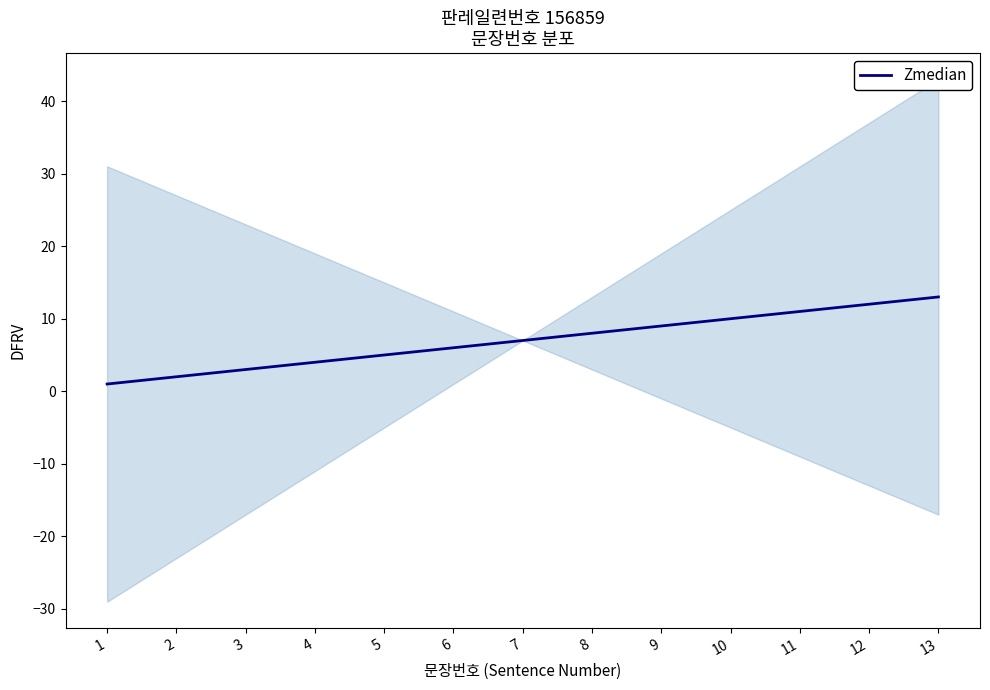

Rank the categories by value from highest to lowest.

13, 12, 11, 10, 9, 8, 7, 6, 5, 4, 3, 2, 1